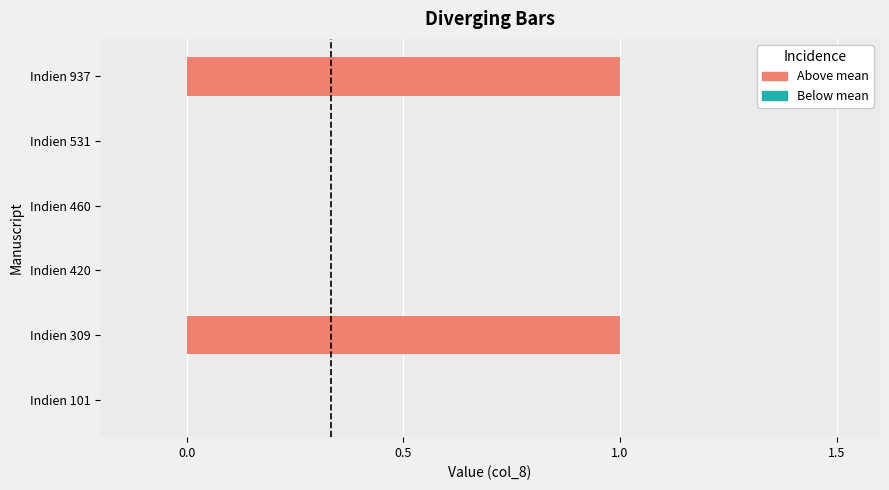

Count the values in the range 0 to 1.

6